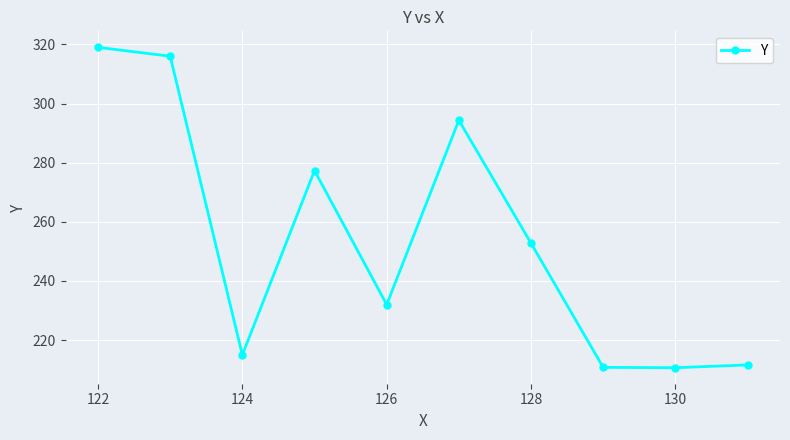

What is the minimum value shown in the chart?

210.7